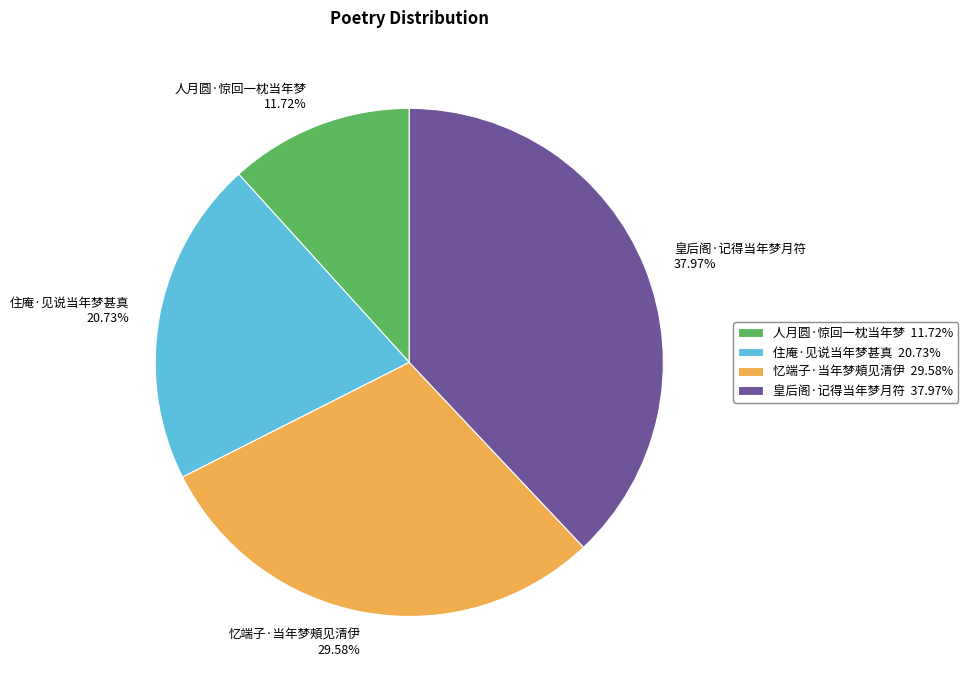

To the nearest percent, what percentage of the pie is 人月圆·惊回一枕当年梦?

12%